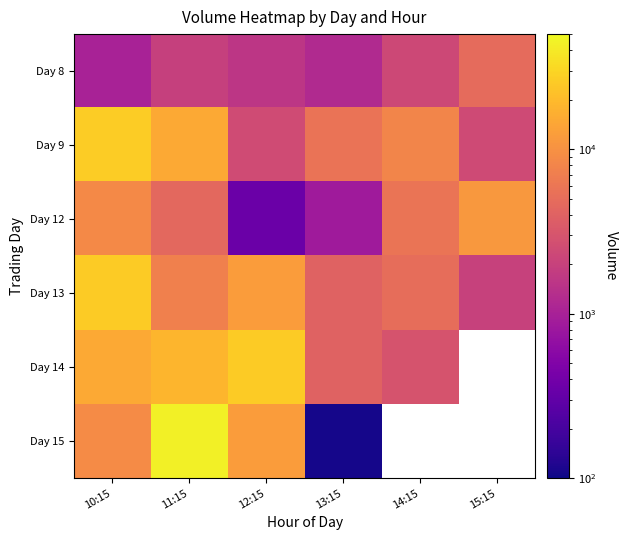

How many data points in Day 9 are less than 8083?

3